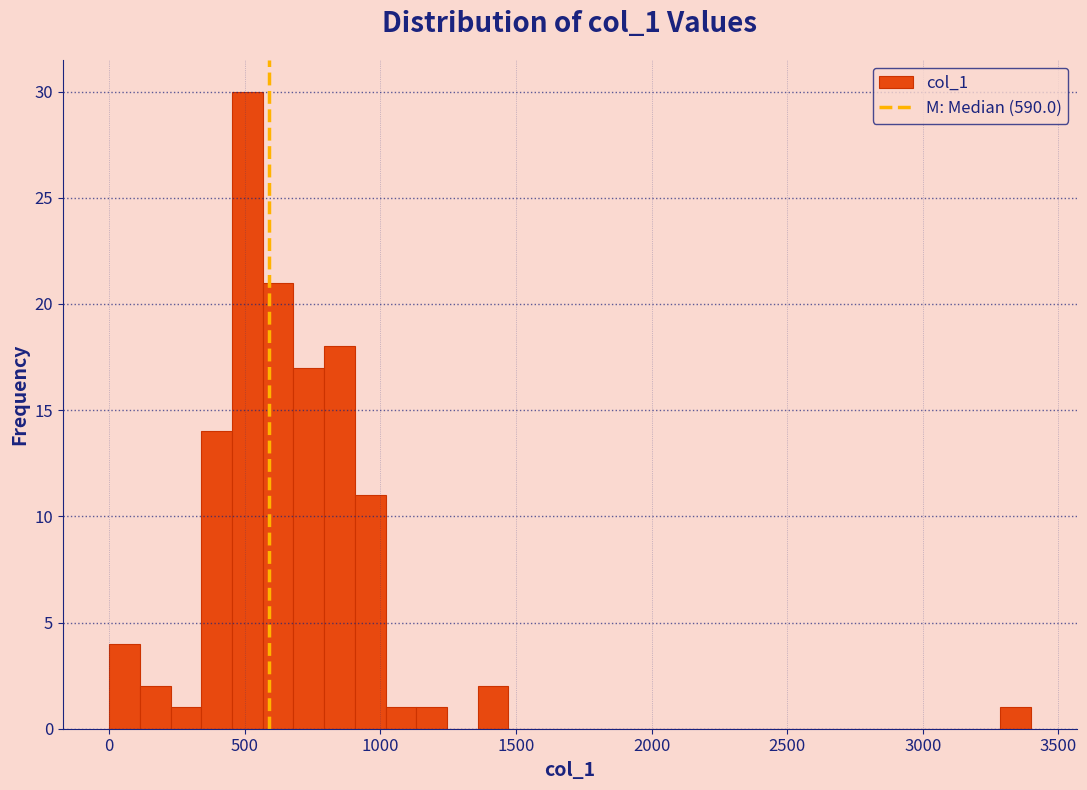

Read against the x-axis, roughly where is the centre of the tallest bar?

500